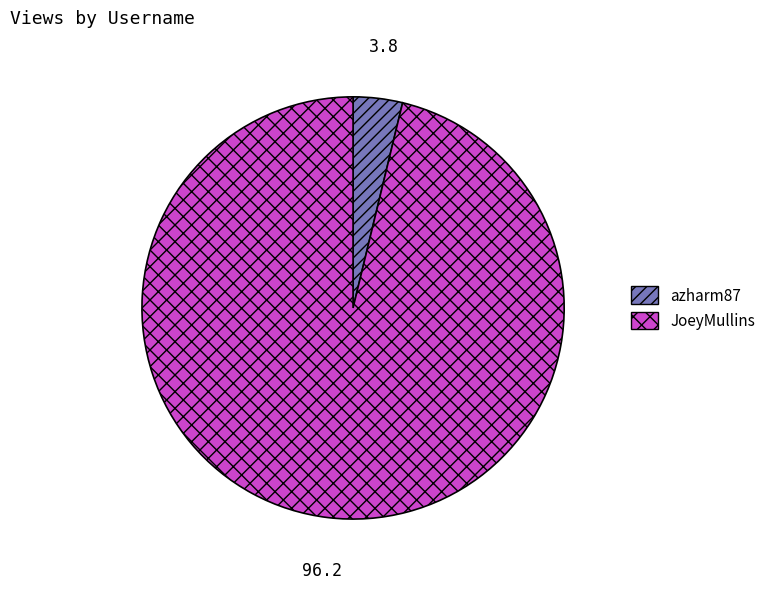

Do azharm87 and JoeyMullins together represent more than half of the pie?

Yes